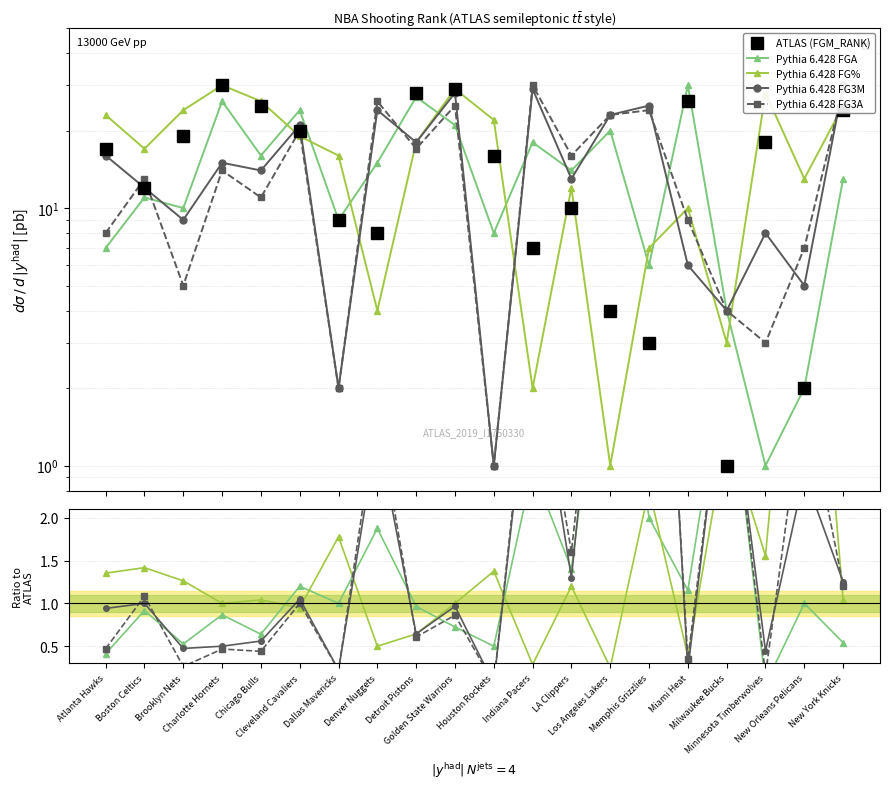

Which has a higher value, Cleveland Cavaliers or Memphis Grizzlies?

Cleveland Cavaliers